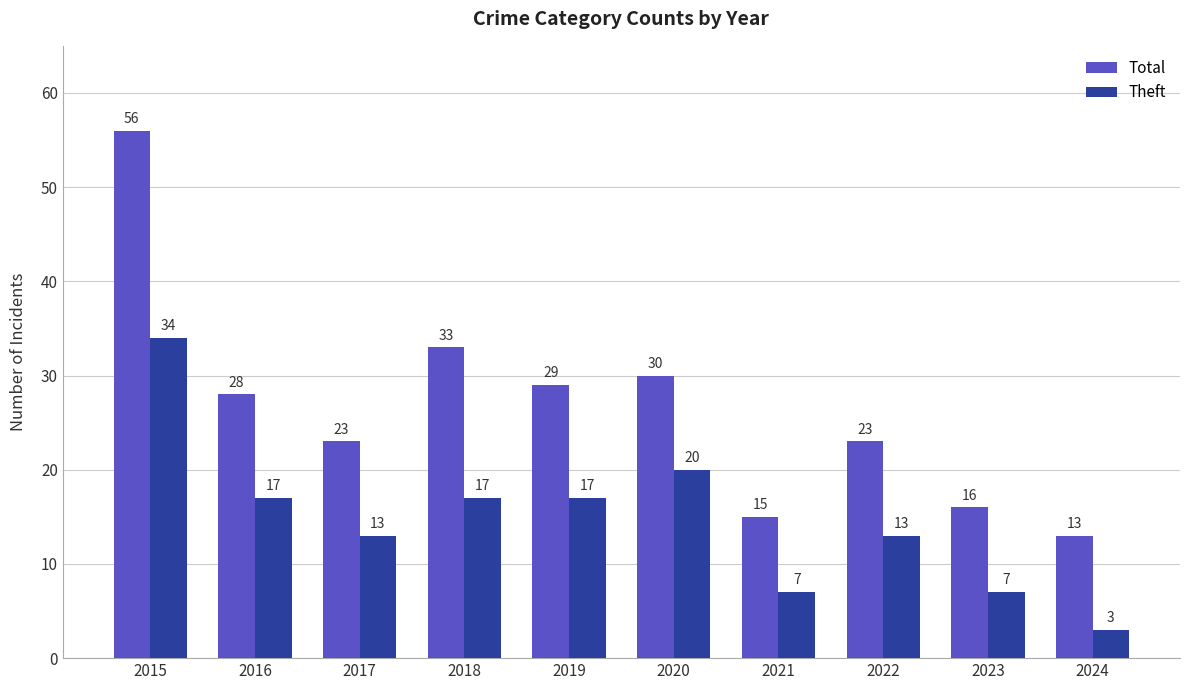

Are the bars horizontal?

No